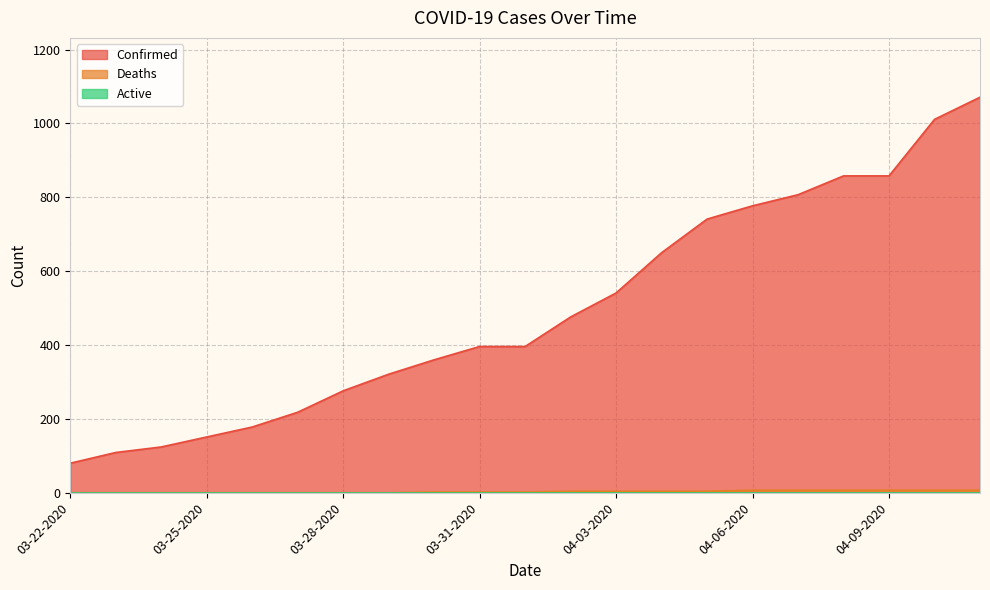

Does the chart have visible grid lines?

Yes